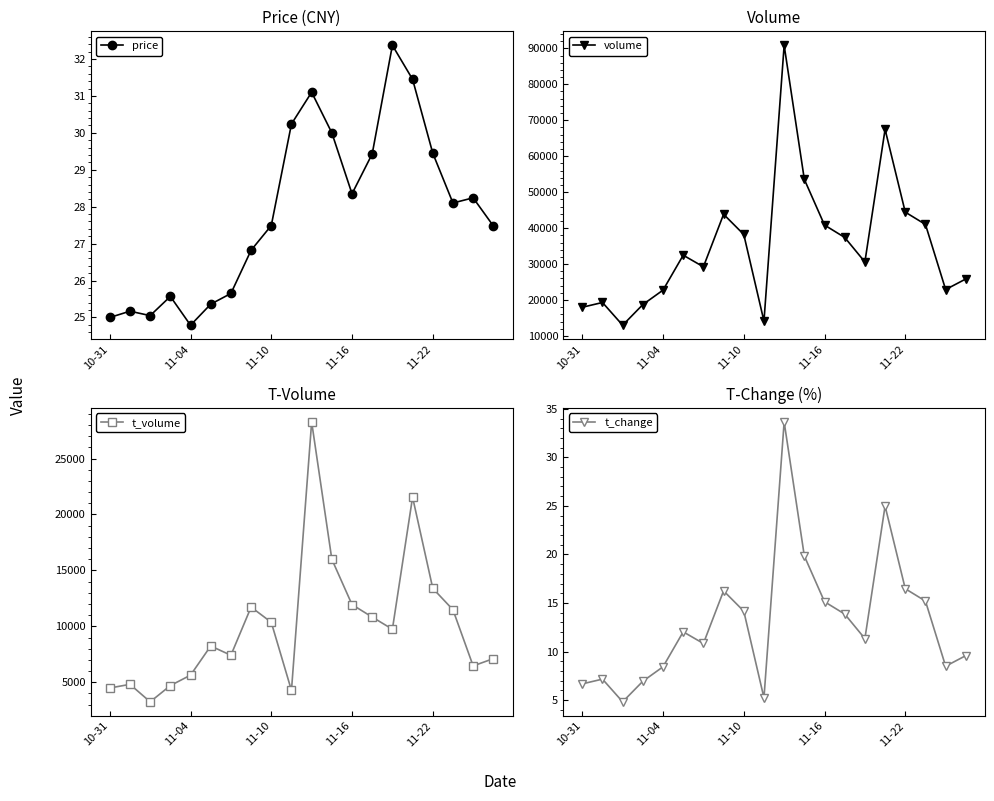

What is the lowest value of the price series?

24.8